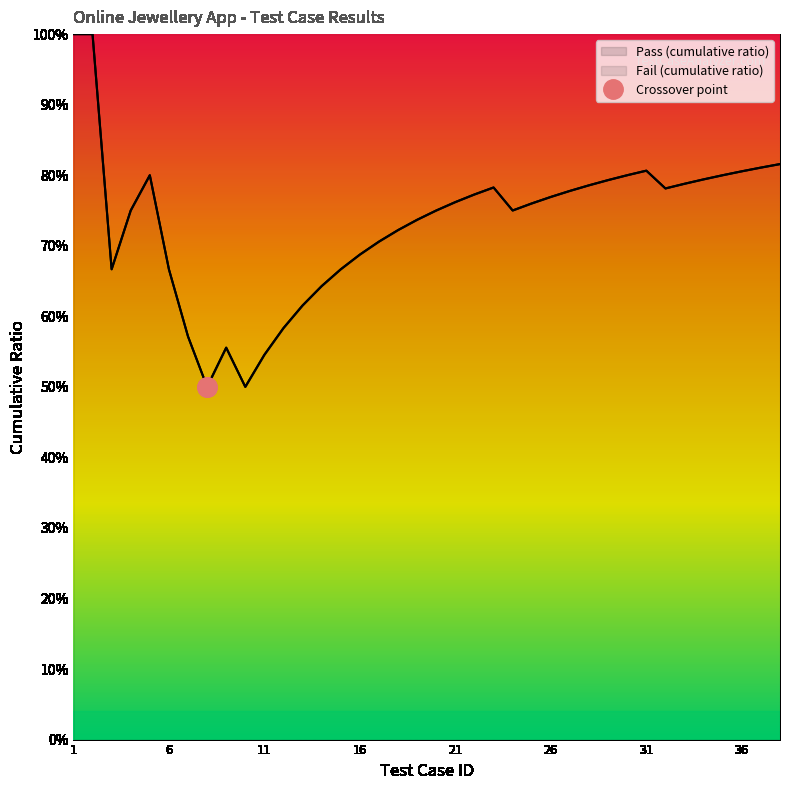

Count the Fail values in the range 0 to 1.

38